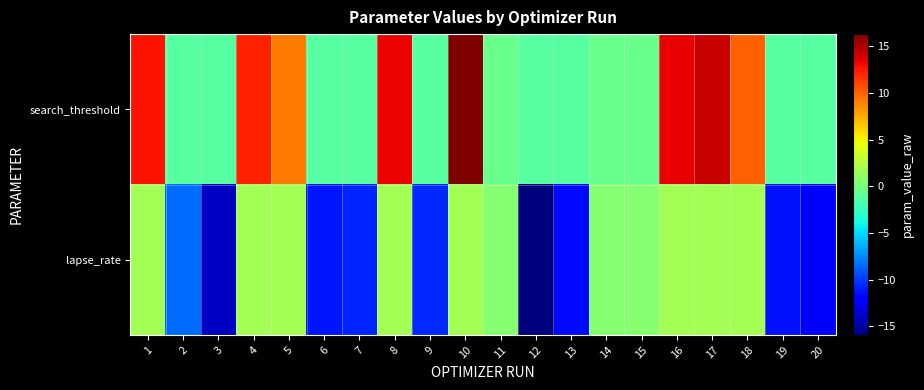

Reading left to right, transcribe all the data shown in this chart.

search_threshold: 1=12.8	2=-1.2	3=-1.2	4=12.3	5=9.2	6=-1.2	7=-1.2	8=13.3	9=-1.2	10=16.3	11=-0.5	12=-1.2	13=-1.2	14=-0.5	15=-0.5	16=13.4	17=14.2	18=10.1	19=-1.2	20=-1.2
lapse_rate: 1=1.8	2=-8.5	3=-14.0	4=1.8	5=1.8	6=-11.2	7=-10.7	8=1.8	9=-10.5	10=1.8	11=0.7	12=-15.9	13=-11.6	14=0.7	15=0.7	16=1.8	17=1.8	18=1.8	19=-11.3	20=-11.9